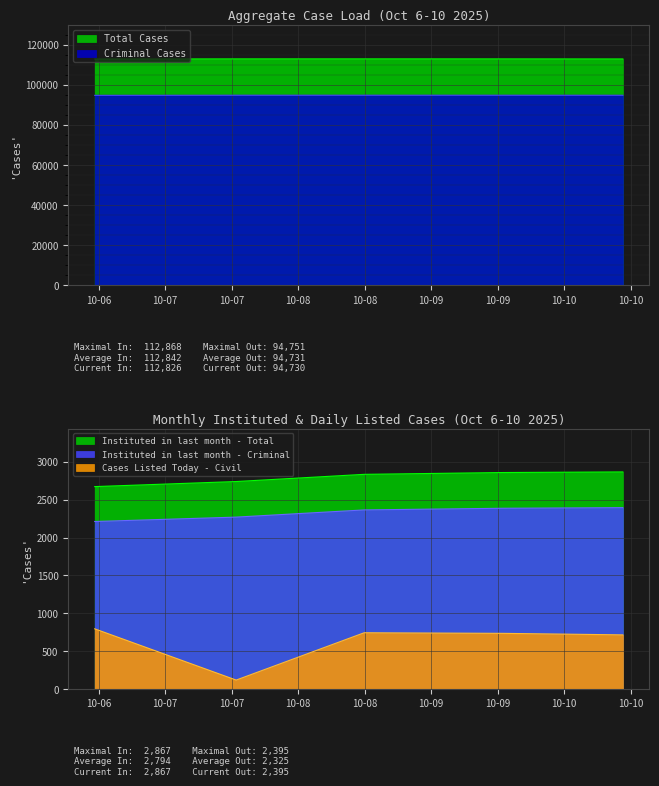

What is the smallest value displayed?

117